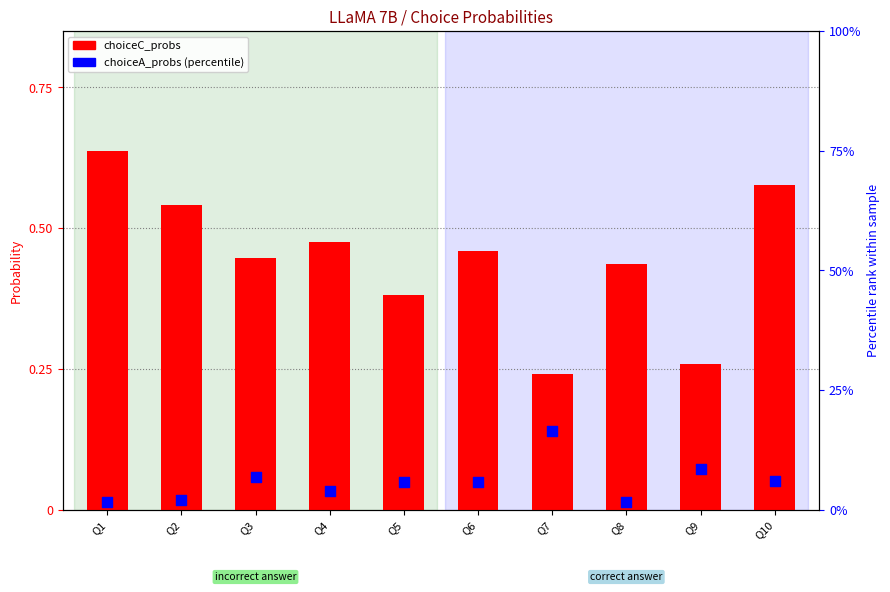

Is the value of choiceA_probs at Q1 greater than the value of choiceC_probs at Q5?

Yes